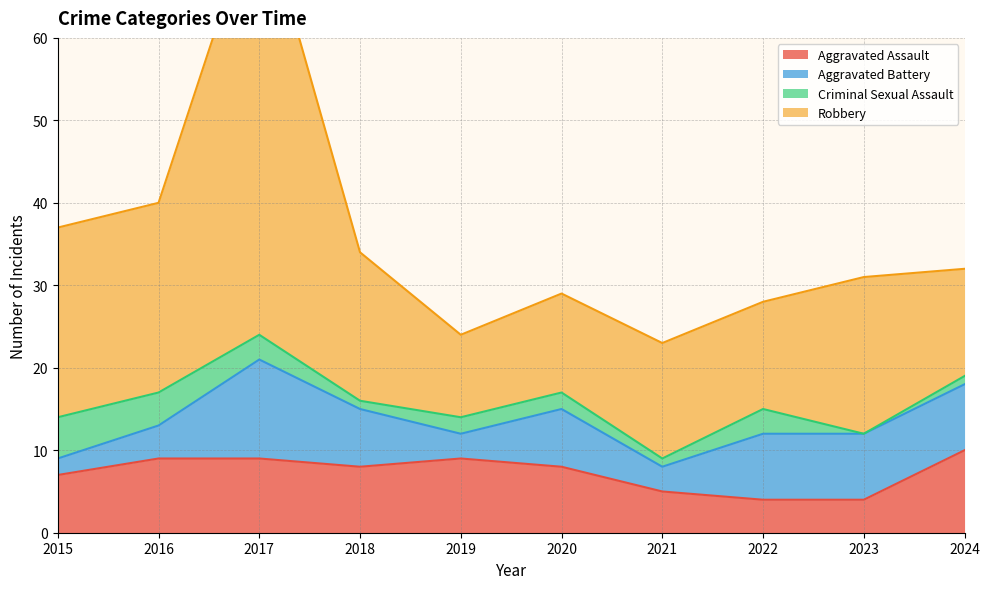

At which category is the sum across all series the highest?

2017